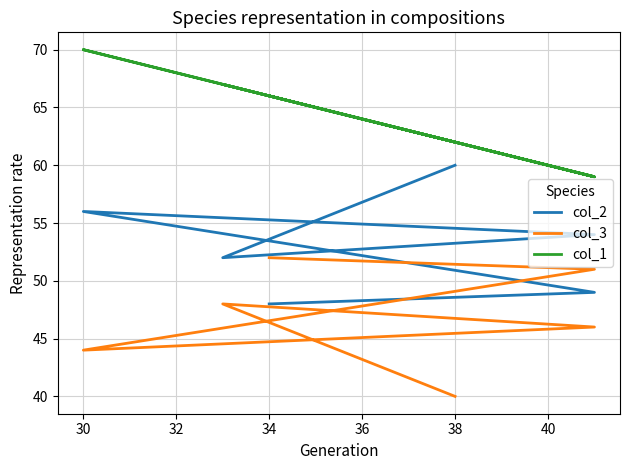

Reading left to right, transcribe all the data shown in this chart.

col_2: 48	49	56	54	52	60
col_3: 52	51	44	46	48	40
col_1: 66	59	70	59	67	62